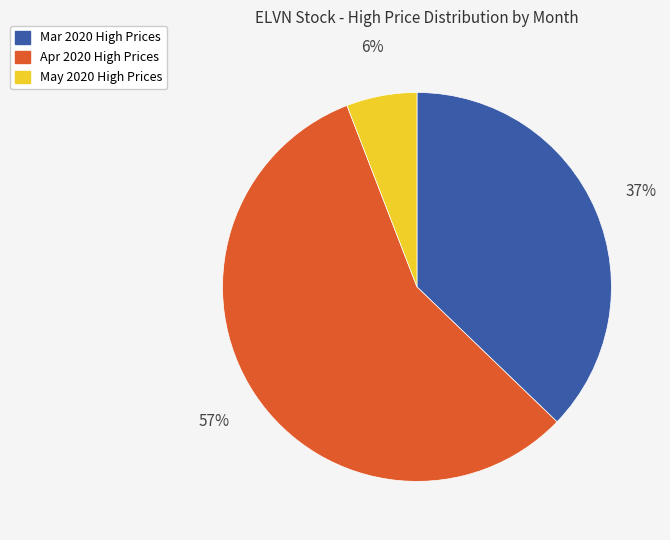

To the nearest percent, what is the difference between the largest and smallest slice percentages?

51%